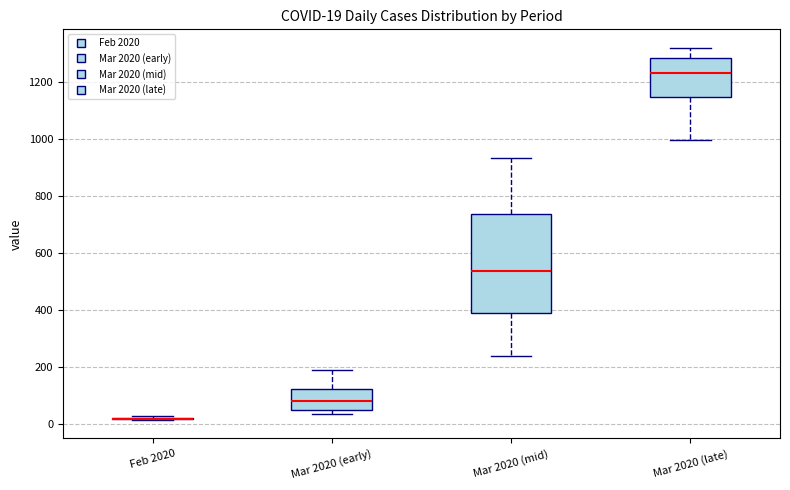

Comparing the boxes themselves (not the whiskers), which one is the tallest?

Mar 2020 (mid)